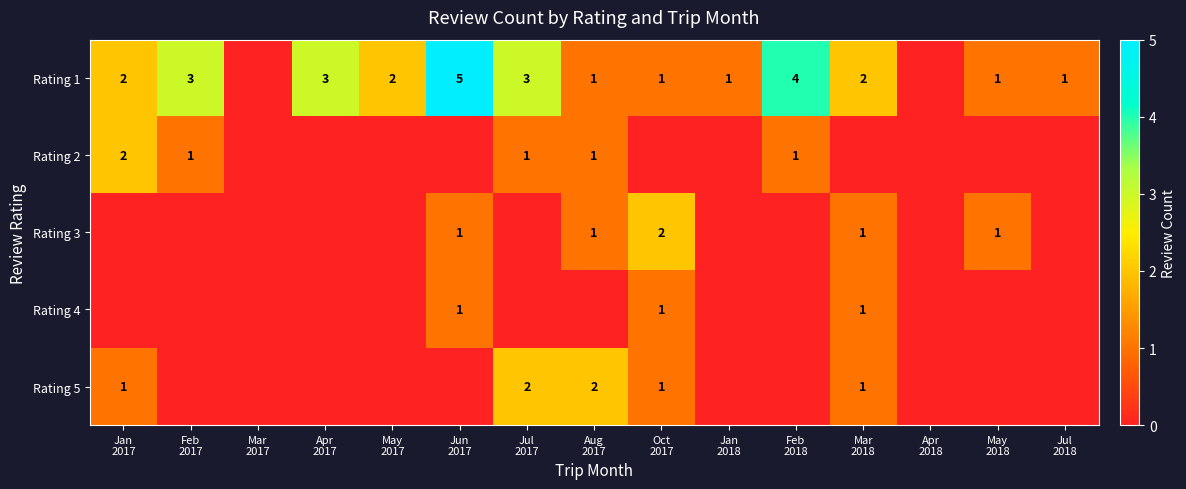

List the labels in order of Rating 4 value, largest first.

Jun 2017, Oct 2017, Mar 2018, Jan 2017, Feb 2017, Mar 2017, Apr 2017, May 2017, Jul 2017, Aug 2017, Jan 2018, Feb 2018, Apr 2018, May 2018, Jul 2018